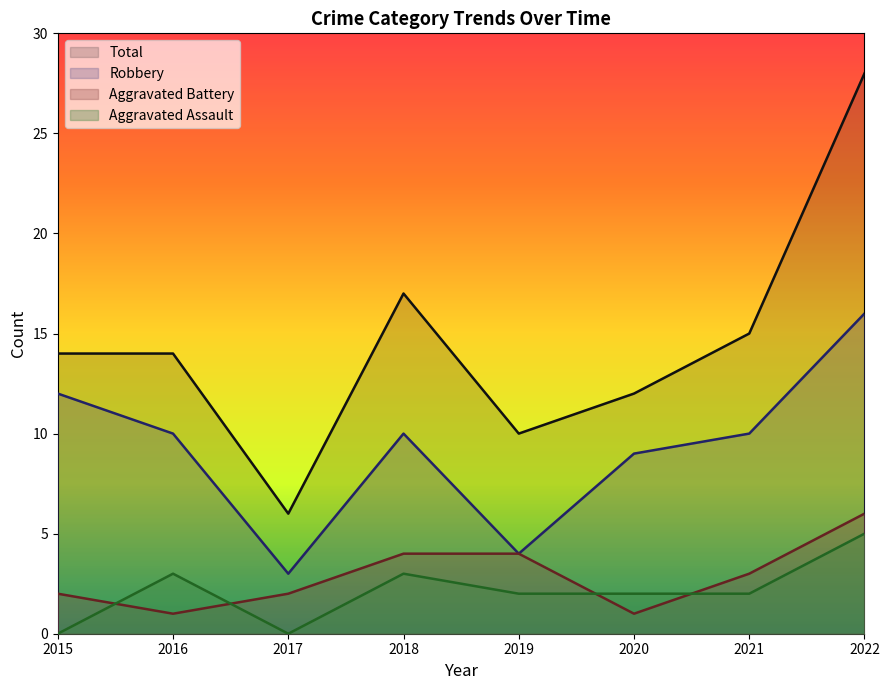

How many lines are shown in the chart?

4